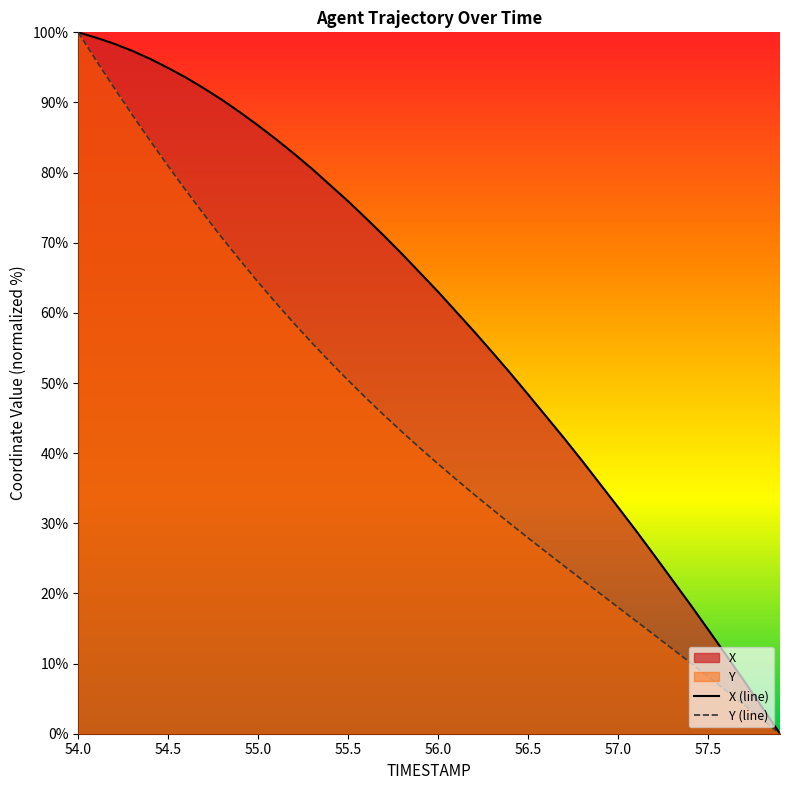

Which label corresponds to the largest value in the chart?

54.0